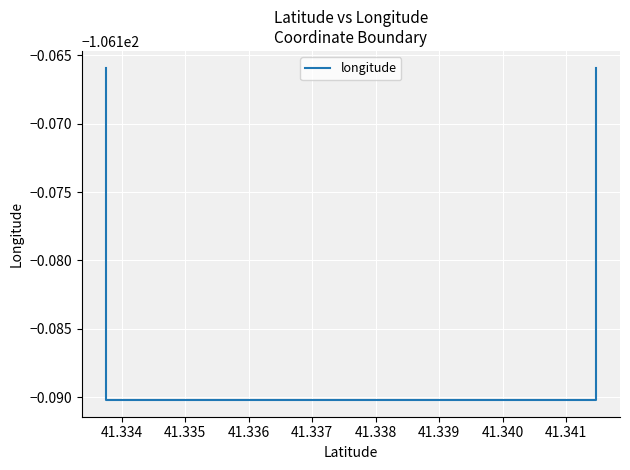

What is the greatest value displayed?

-106.2